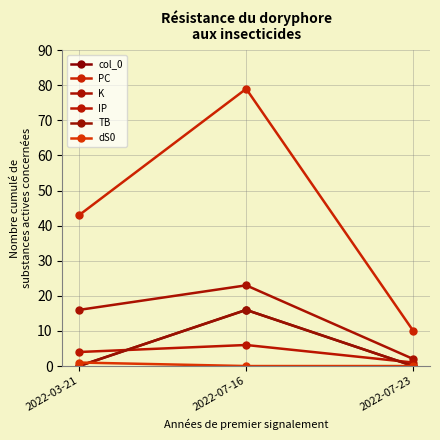

Which series has the largest range (max minus min)?

PC